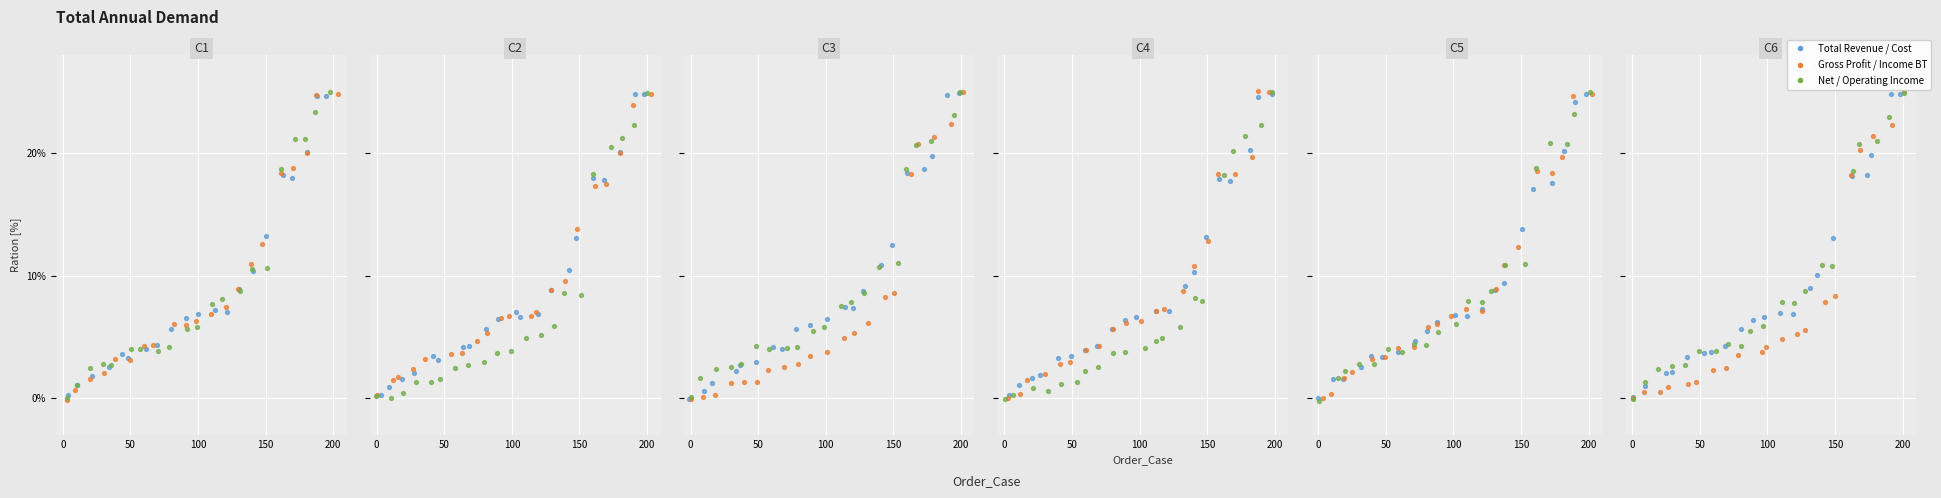

Which series has the widest spread of Y values?

Income Before Tax